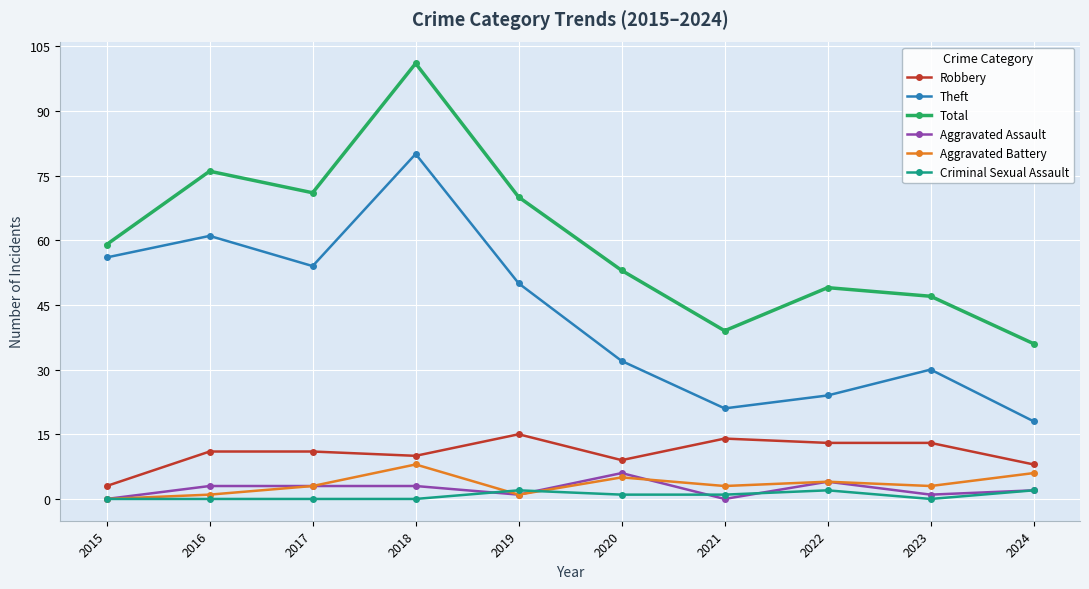

Which series has the widest spread of values?

Total